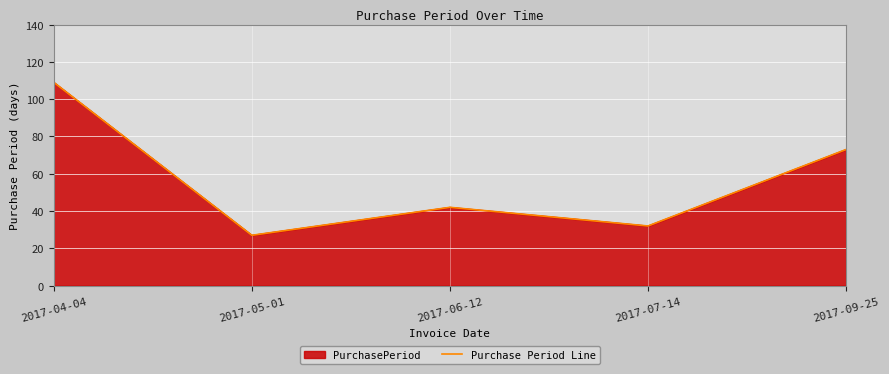

How many data points does each series have?

5